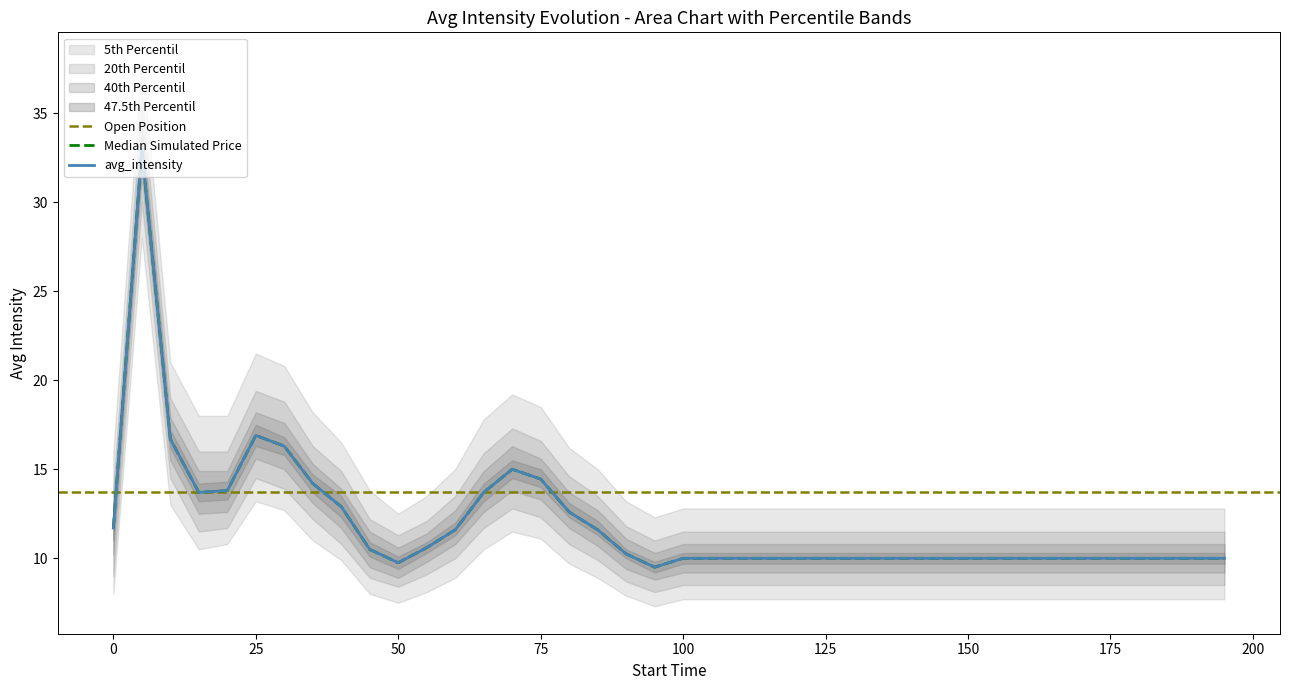

How many values are below 10?

2